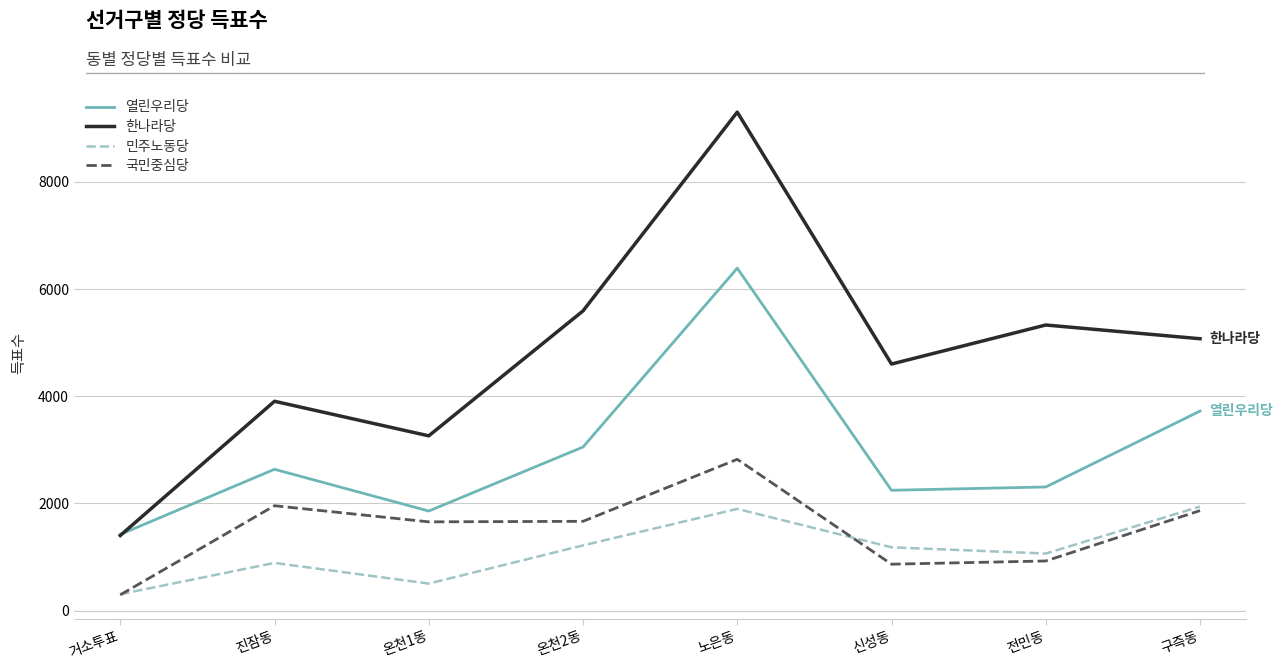

Rank the series at 온천2동 from highest to lowest value.

한나라당, 열린우리당, 국민중심당, 민주노동당